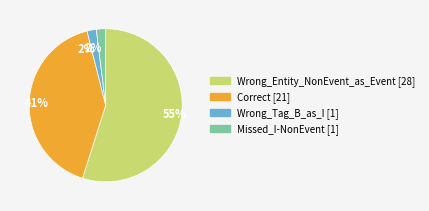

To the nearest percent, what is the average slice percentage?

25%